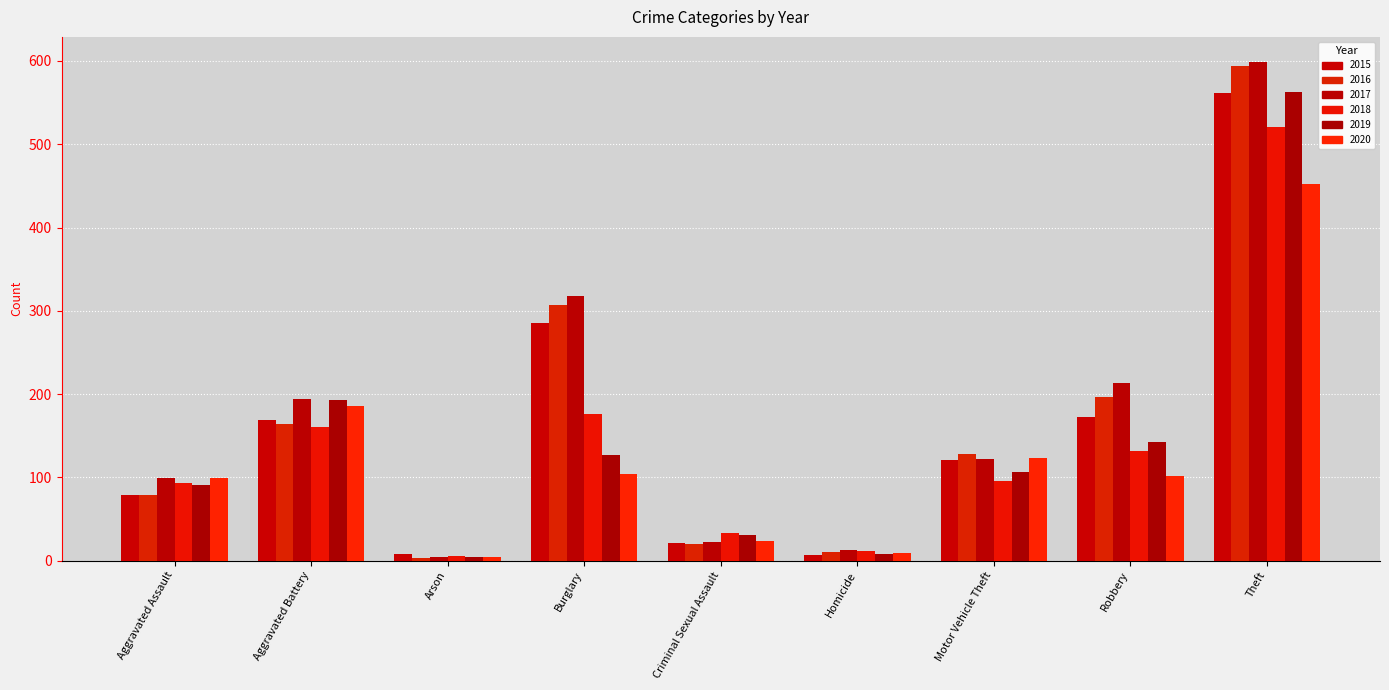

What is the label of the 5th bar from the left?

Criminal Sexual Assault